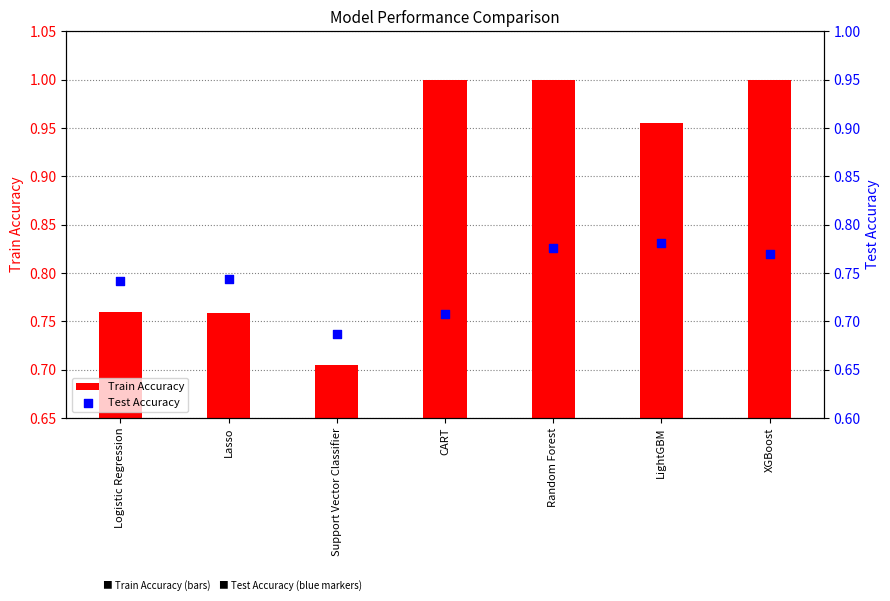

What is the total value across all series at Random Forest?

1.8